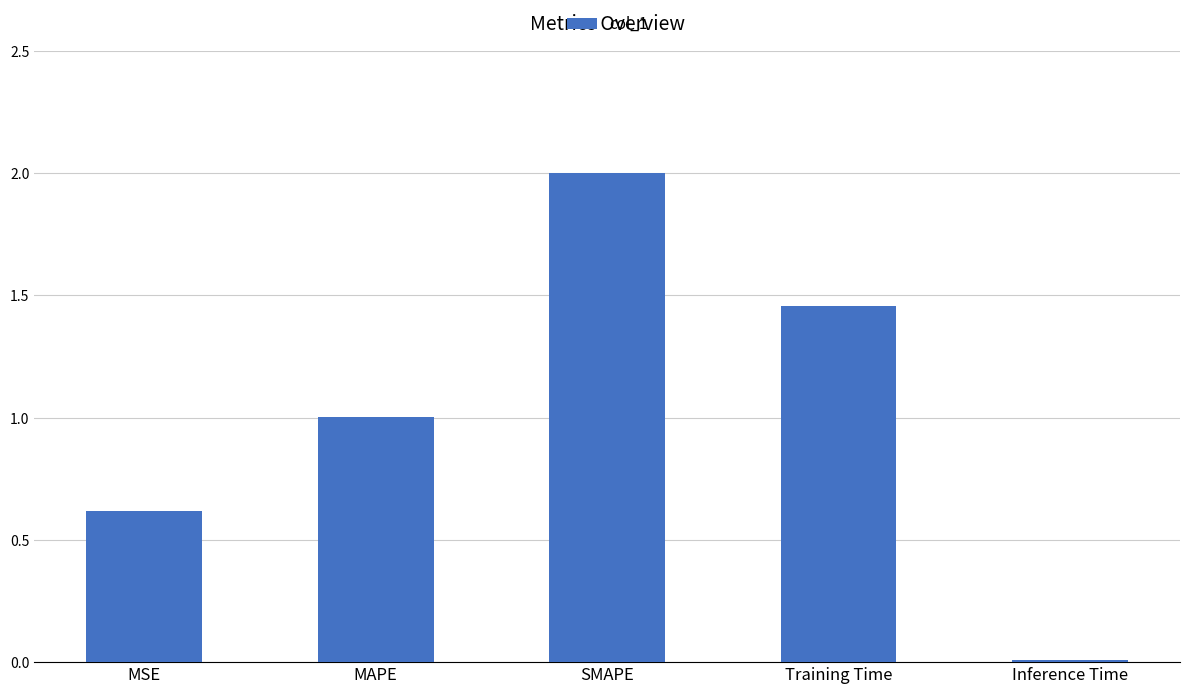

What is the approximate value at MAPE?

1.0